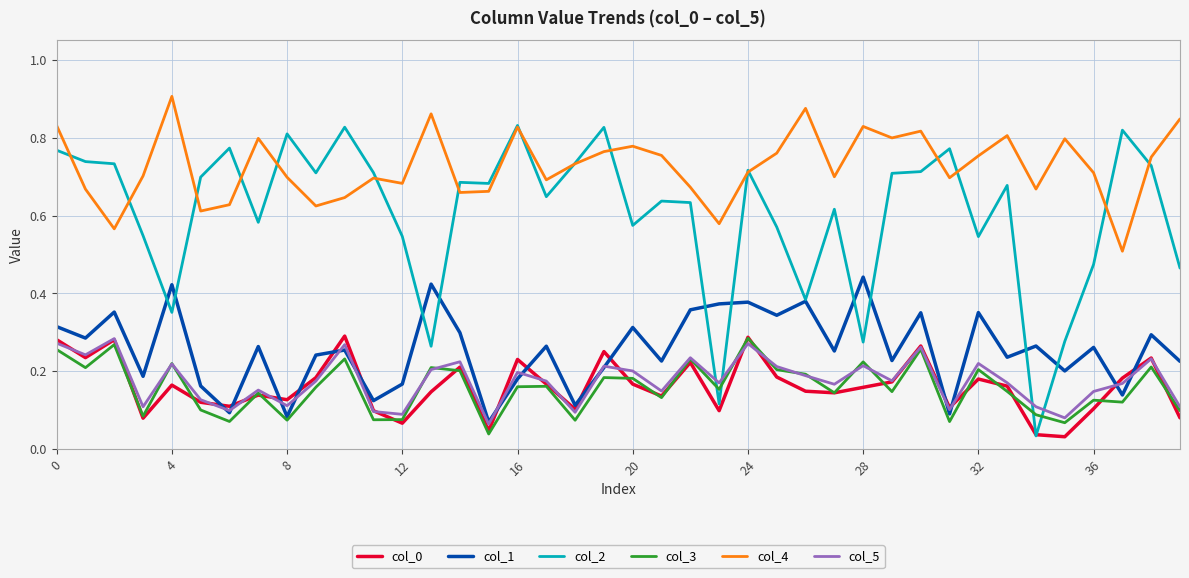

True or false: col_5 and col_3 intersect in this chart.

True